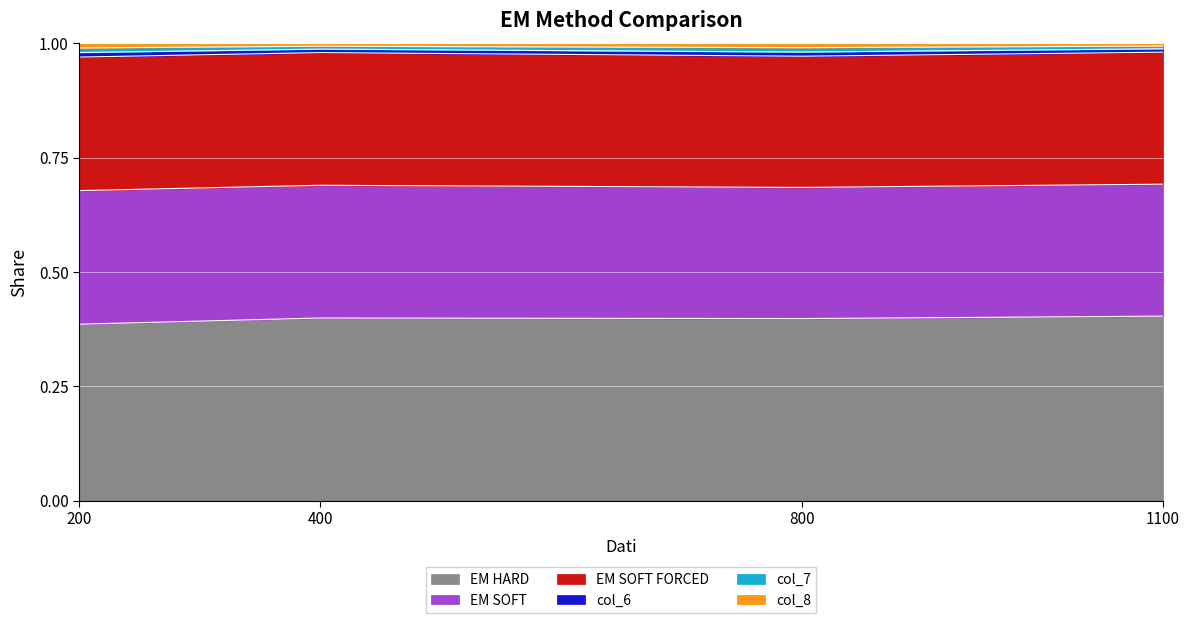

The EM HARD series shows 0.4 at 800. True or false?

True